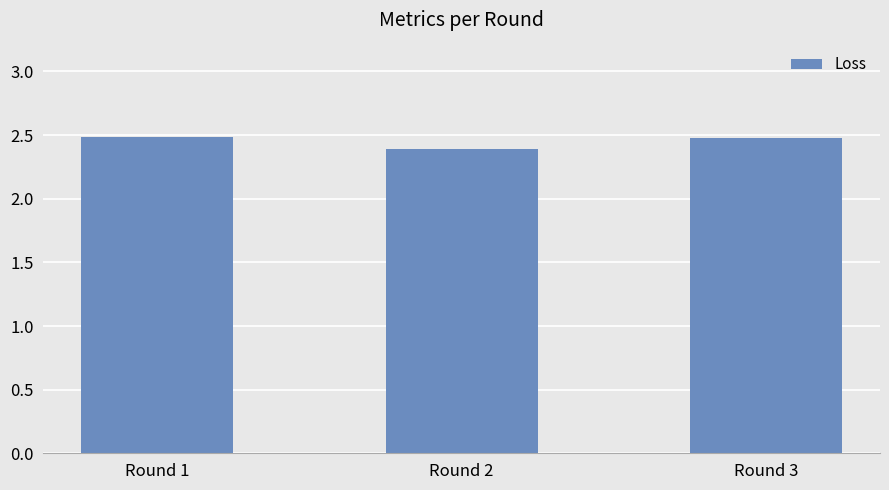

Does the chart contain any negative values?

No